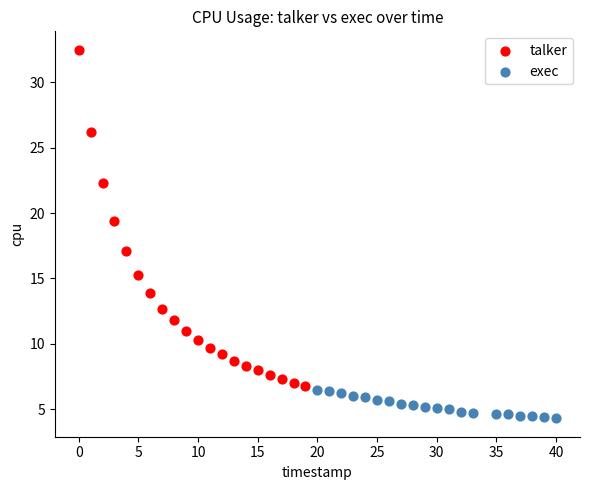

Which series reaches the minimum Y coordinate?

exec